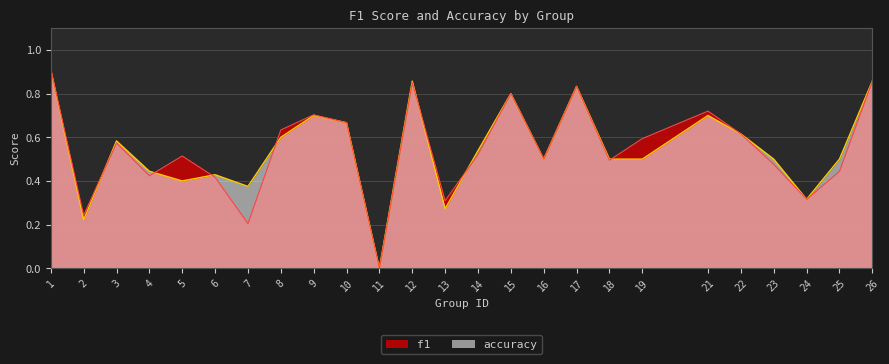

Reading left to right, extract all data points from this chart.

f1: 0.9	0.2	0.6	0.4	0.5	0.4	0.2	0.6	0.7	0.7	0.0	0.9	0.3	0.5	0.8	0.5	0.8	0.5	0.6	0.7	0.6	0.5	0.3	0.4	0.9
accuracy: 0.9	0.2	0.6	0.4	0.4	0.4	0.4	0.6	0.7	0.7	0.0	0.9	0.3	0.5	0.8	0.5	0.8	0.5	0.5	0.7	0.6	0.5	0.3	0.5	0.9